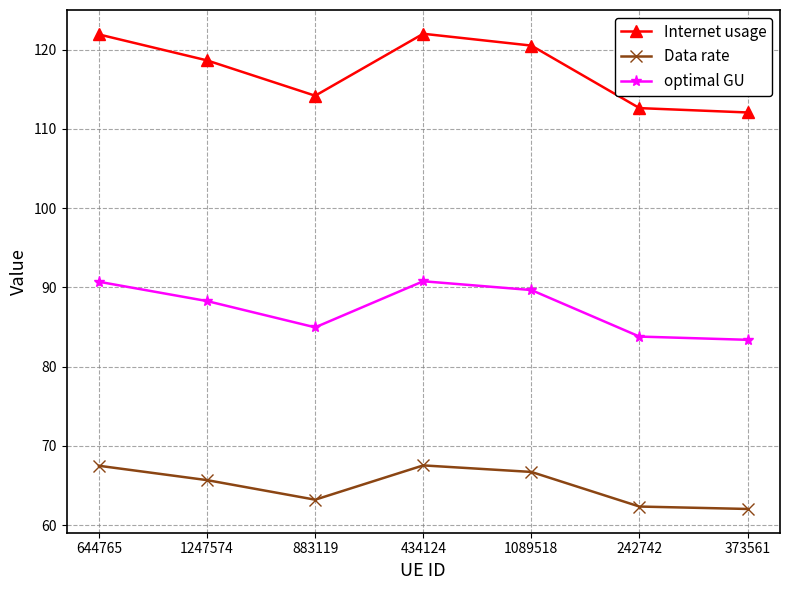

What is the value of the Data rate point at the 4th from the left?

67.5